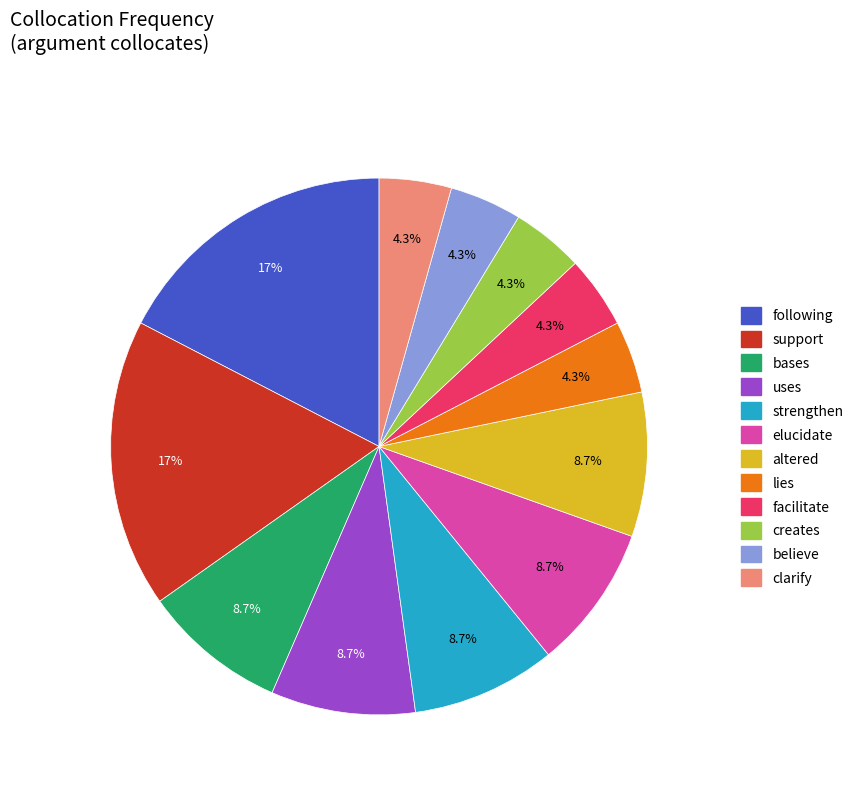

Is there a majority slice in this chart?

No